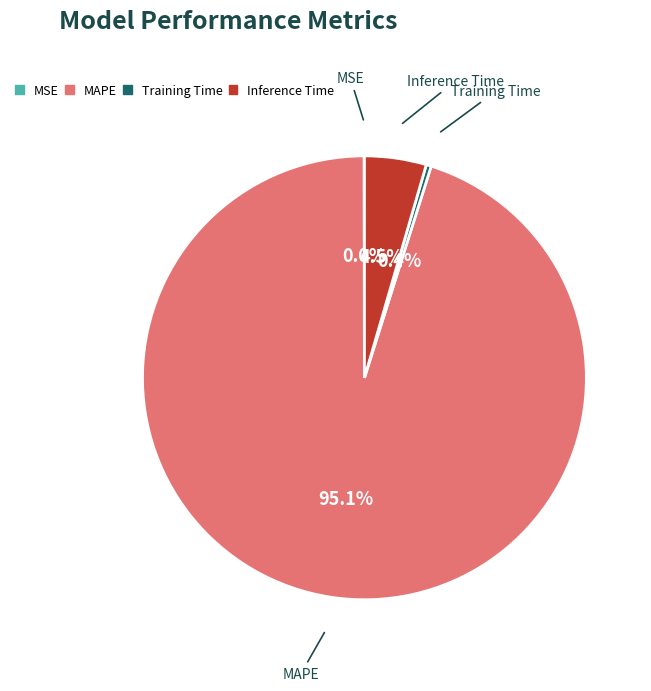

To the nearest percent, what is the difference between the largest and smallest slice percentages?

95%